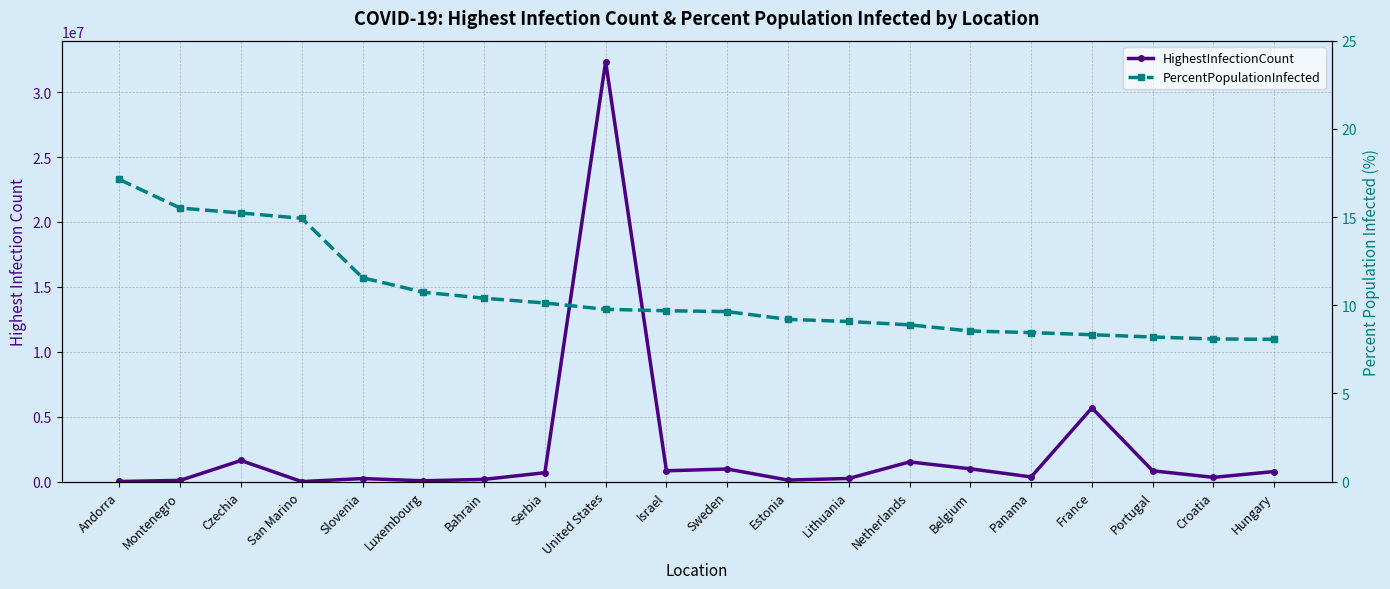

True or false: HighestInfectionCount has a value of 240292.0 at Slovenia.

True